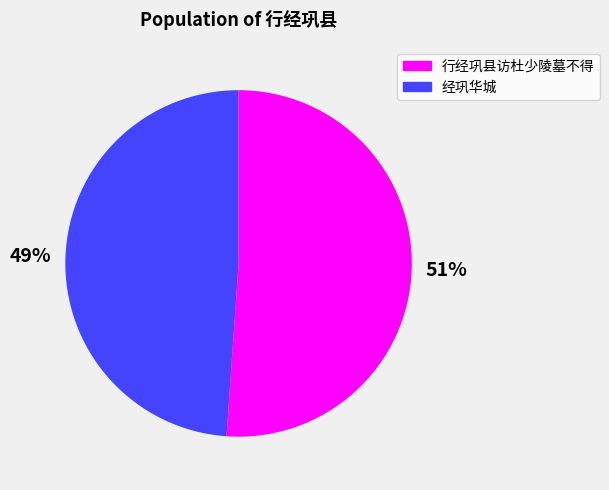

Combined, do 经巩华城 and 行经巩县访杜少陵墓不得 account for over 50%?

Yes